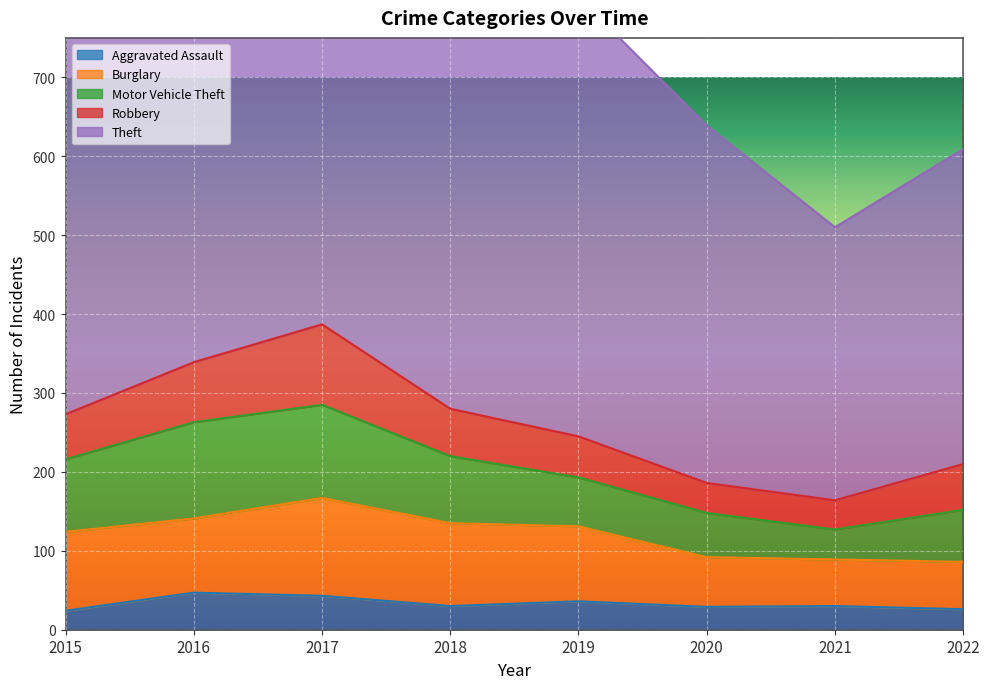

Reading right to left, list all the values displayed in this chart.

Aggravated Assault: 26	30	29	36	30	43	47	24
Burglary: 60	59	63	95	105	124	94	100
Motor Vehicle Theft: 66	38	56	62	85	118	122	92
Robbery: 58	37	38	52	60	102	76	57
Theft: 399	346	453	557	540	553	498	488